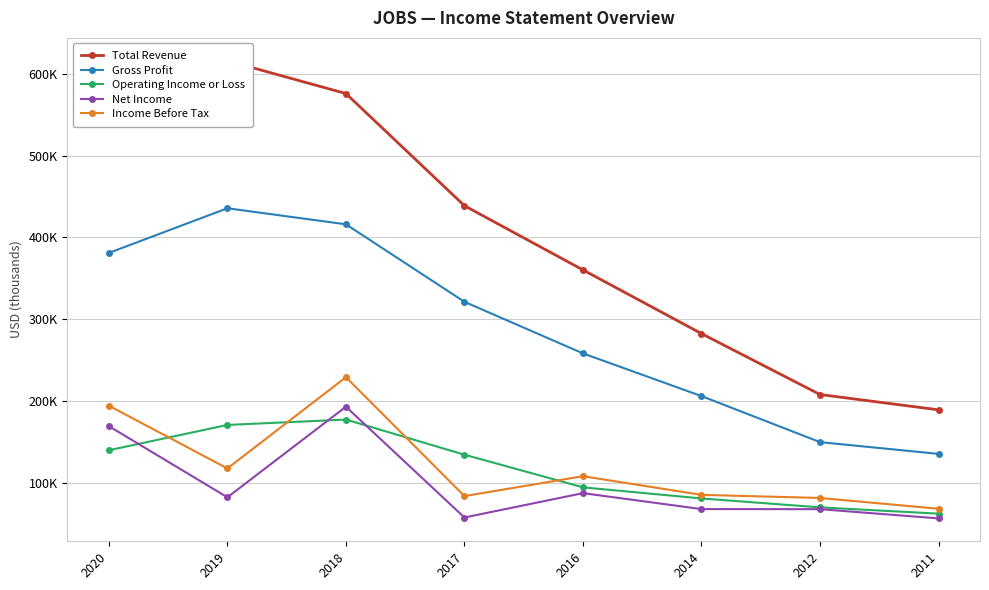

The value of Total Revenue at 2019 is 240544. True or false?

False